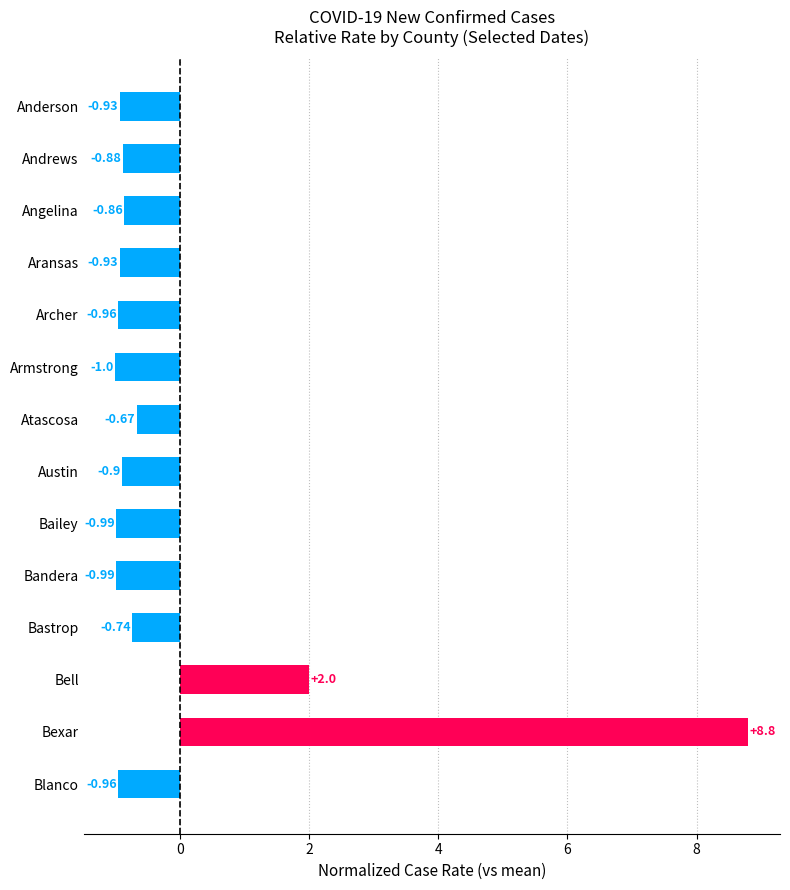

What is the maximum value shown in the chart?

8.8